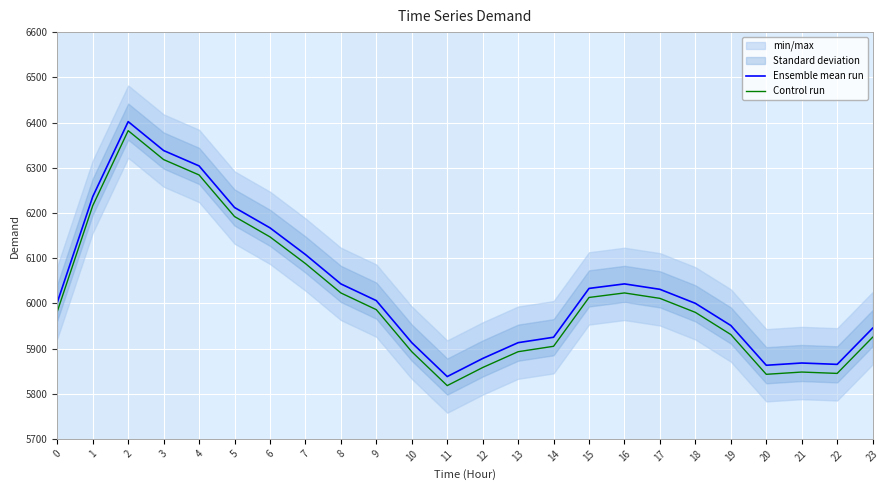

What is the value of the Control run point at the 4th from the left?

6318